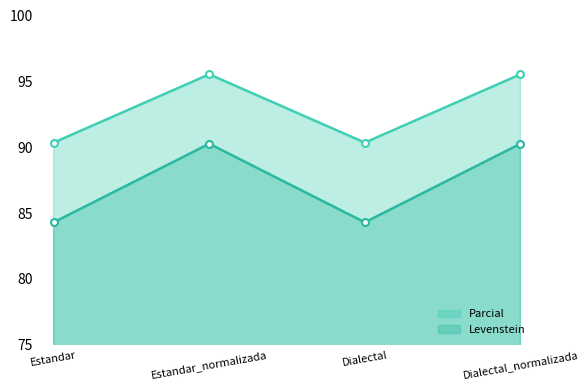

What is the difference between the maximum and minimum values in the Levenstein series?

6.0